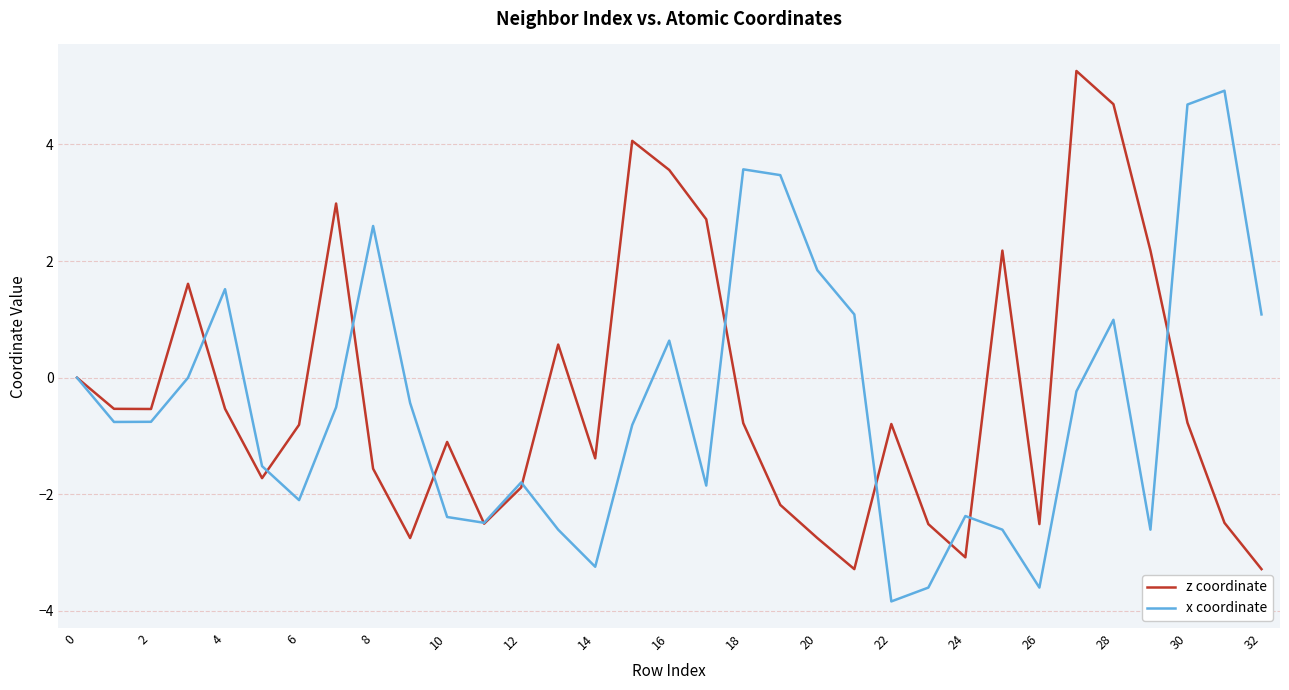

Which series has the largest total across all categories?

z coordinate